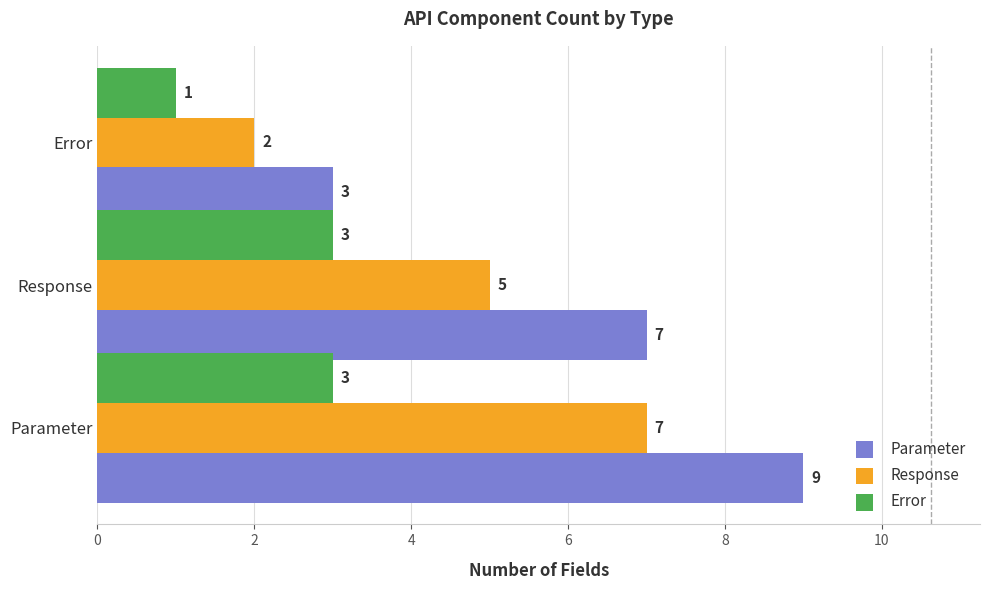

List the series in order of their overall mean, highest first.

Parameter, Response, Error